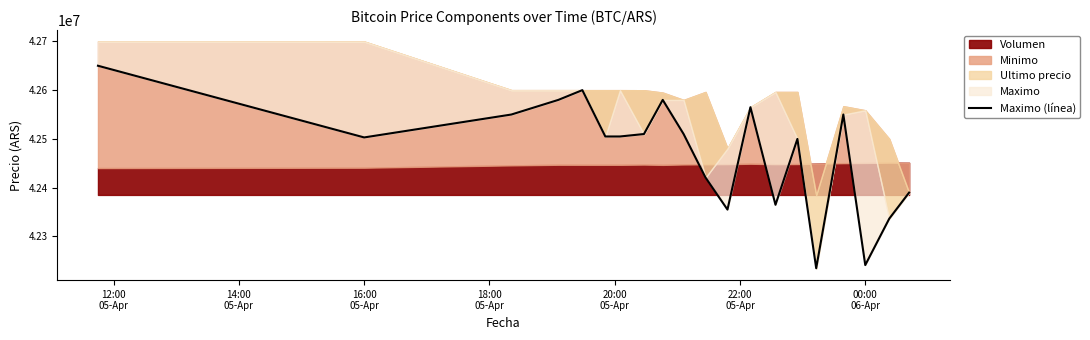

Reading left to right, extract all data points from this chart.

42650000	42503040	42550000	42580000	42599999	42505000	42505000	42510020	42580000	42510010	42420811	42355170	42565010	42365000	42500000	42235000	42550000	42241399	42336615	42389999